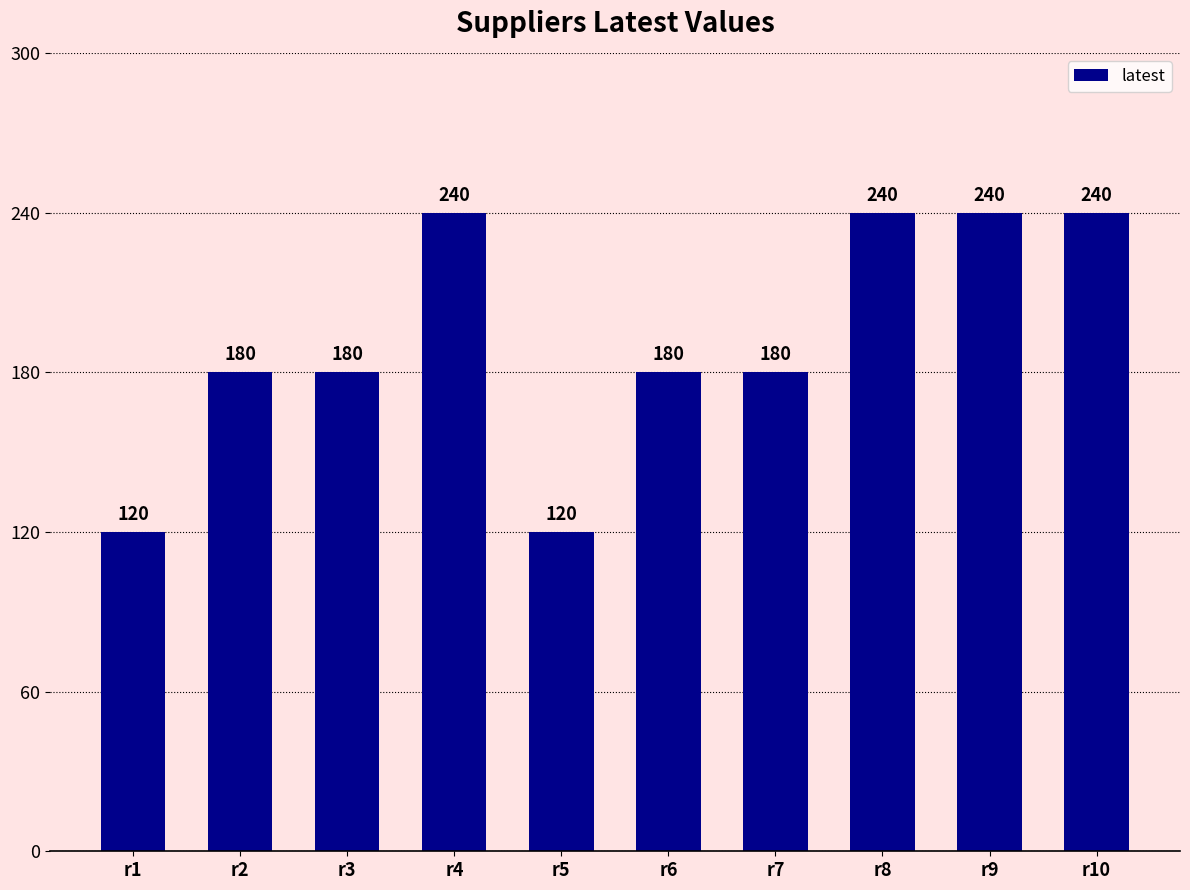

Reading right to left, list all the values displayed in this chart.

r10=240	r9=240	r8=240	r7=180	r6=180	r5=120	r4=240	r3=180	r2=180	r1=120